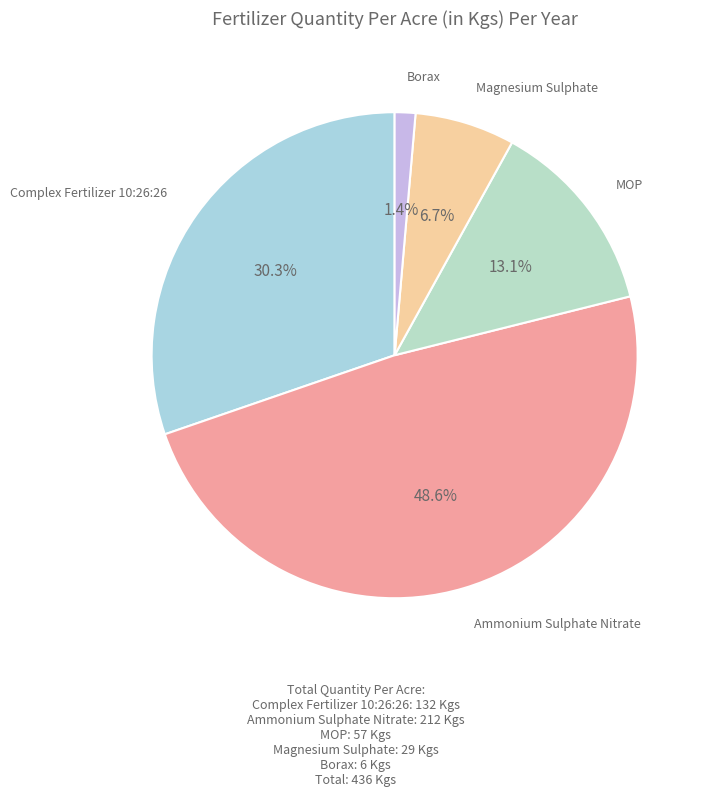

To the nearest percent, what is the combined percentage of Borax and Complex Fertilizer 10:26:26?

32%